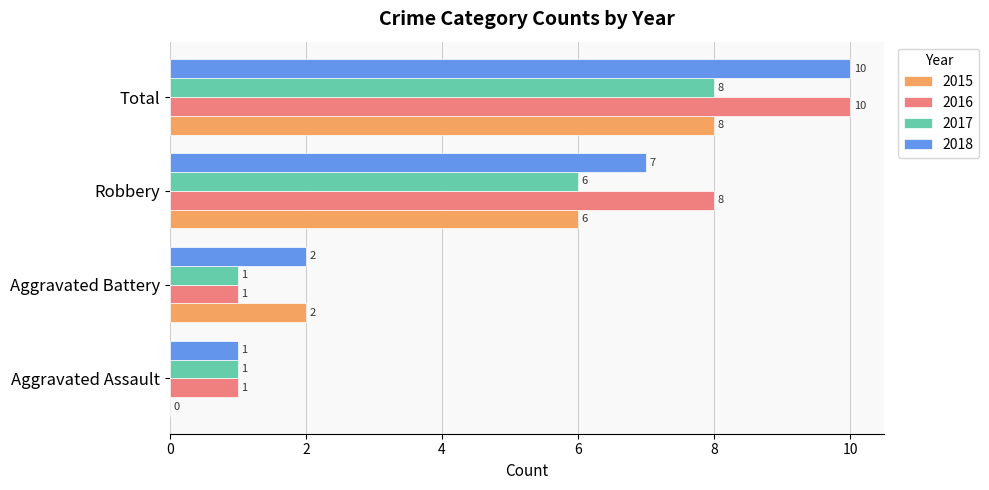

How many 2017 values are between 1 and 8?

4